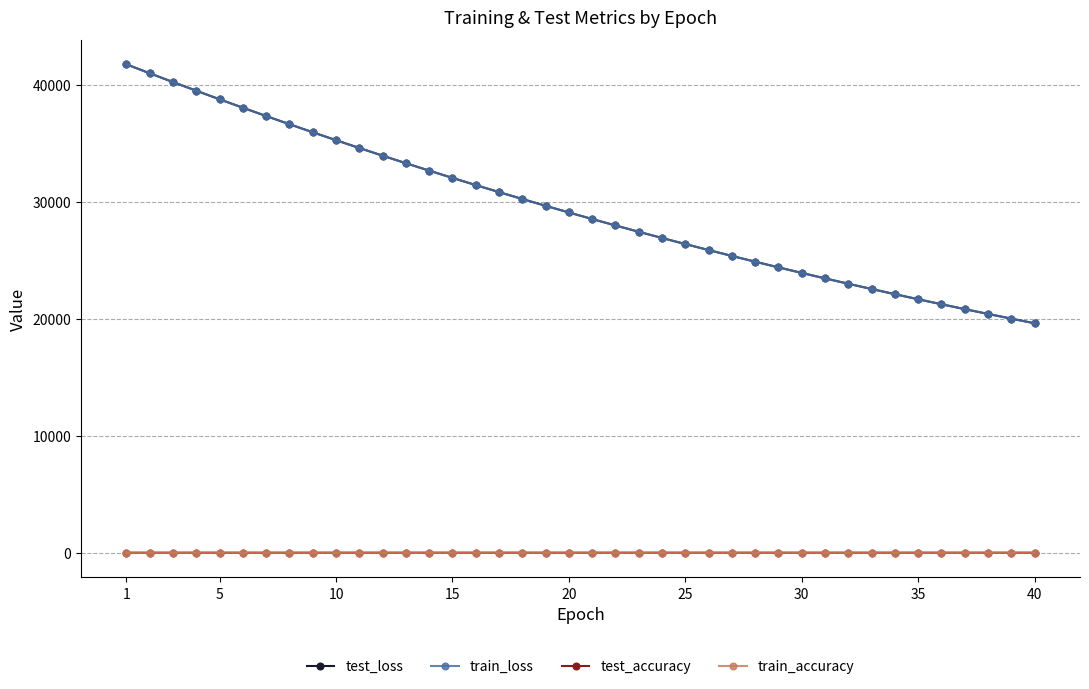

True or false: test_accuracy and test_loss cross at least once.

False